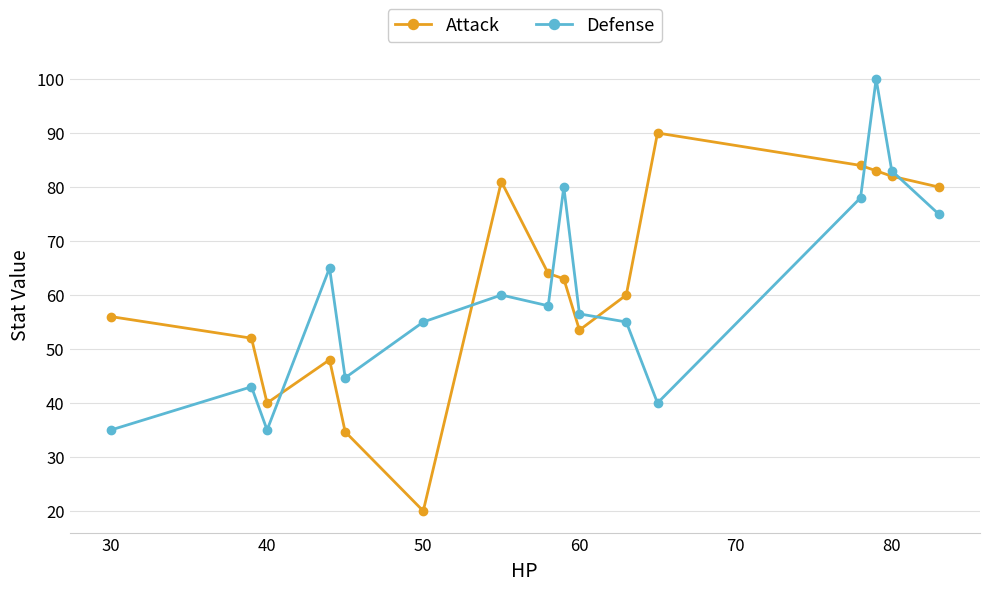

What is the highest value of the Defense series?

100.0